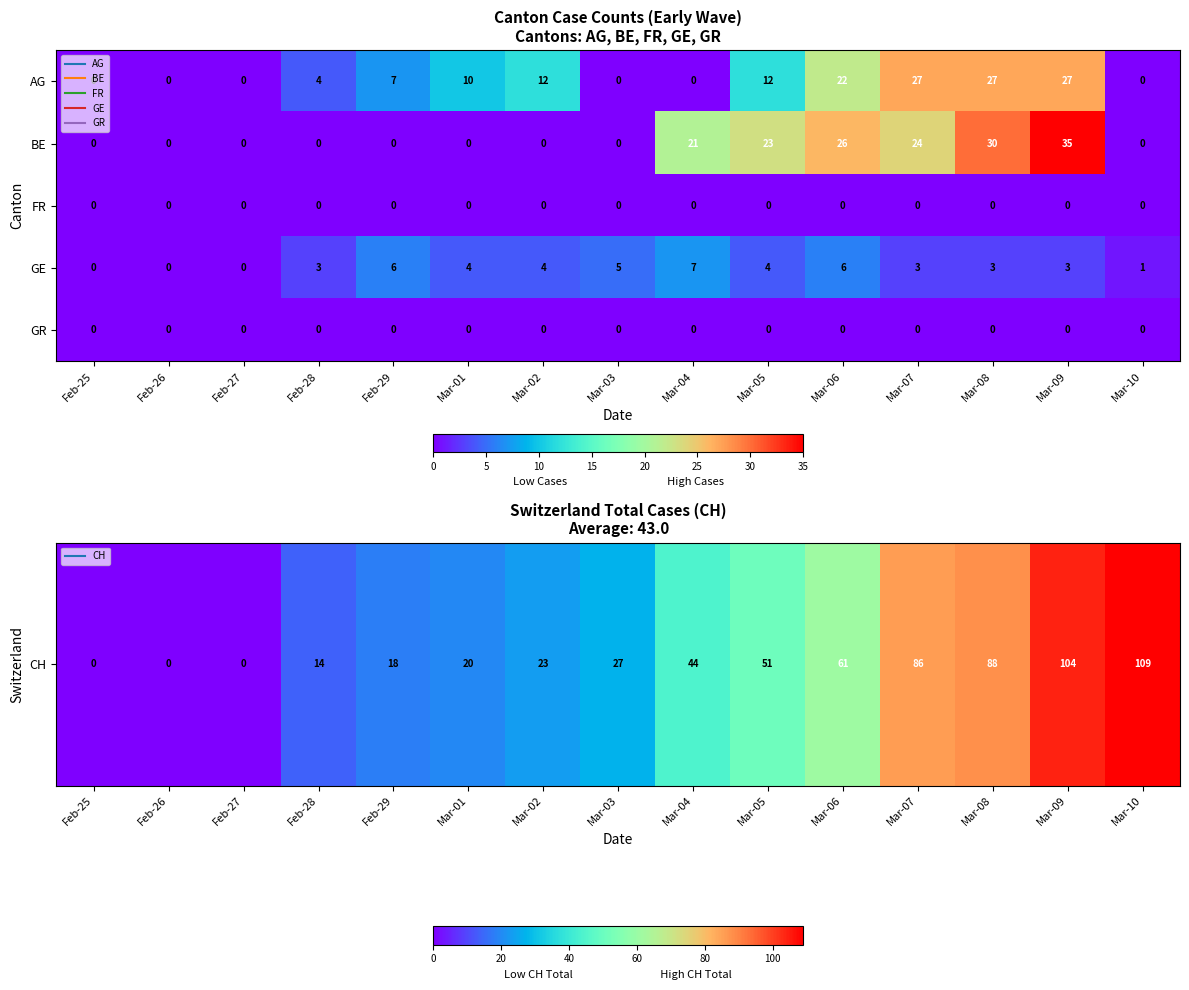

What is the difference between the maximum and minimum values in the BE series?

35